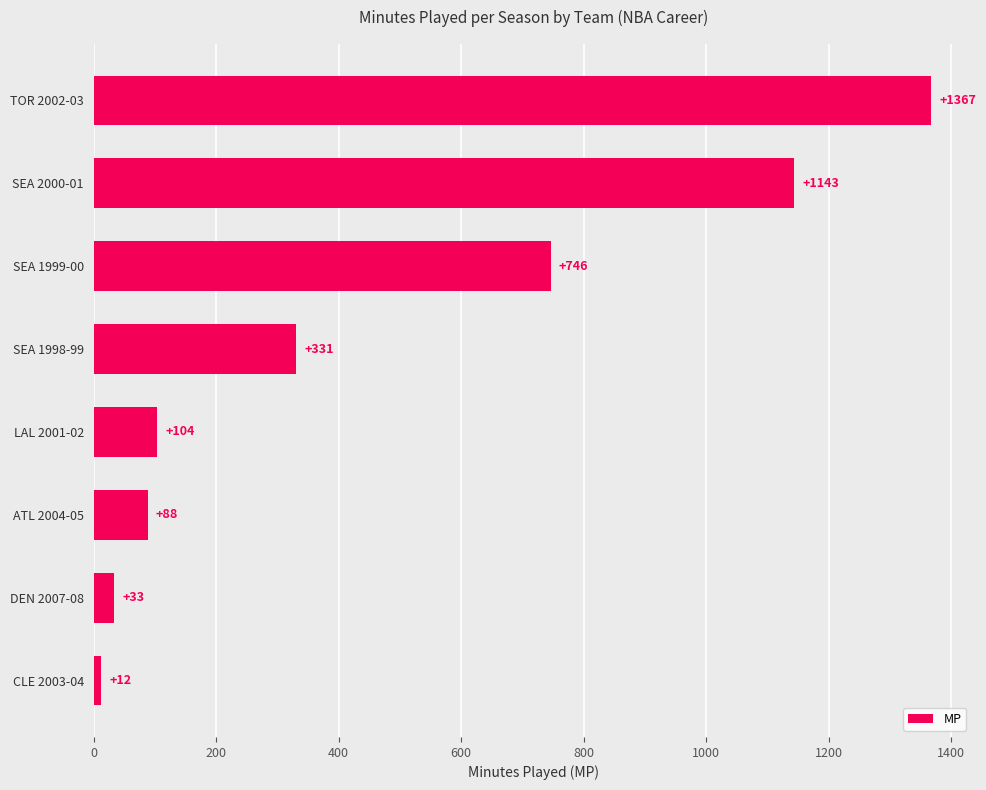

Are the bars horizontal?

Yes